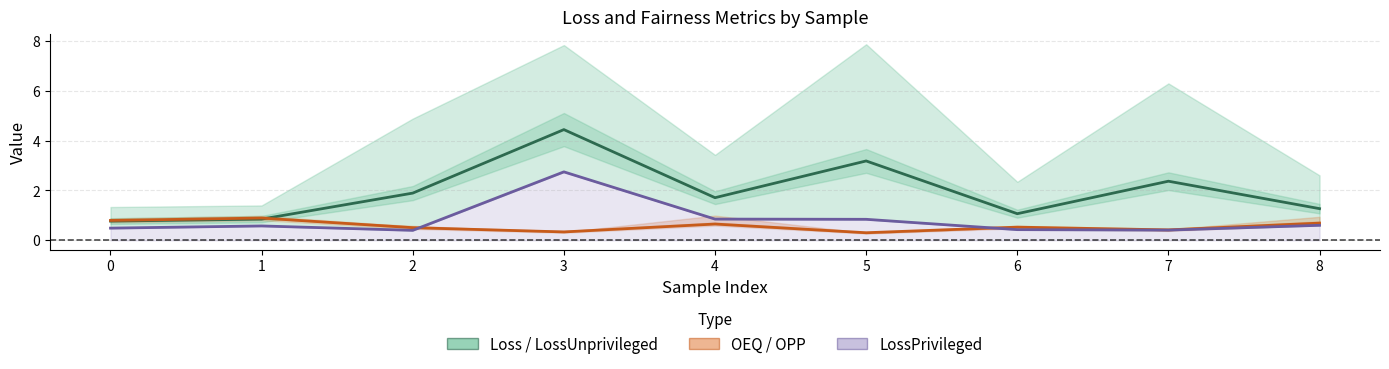

How many lines are shown in the chart?

3